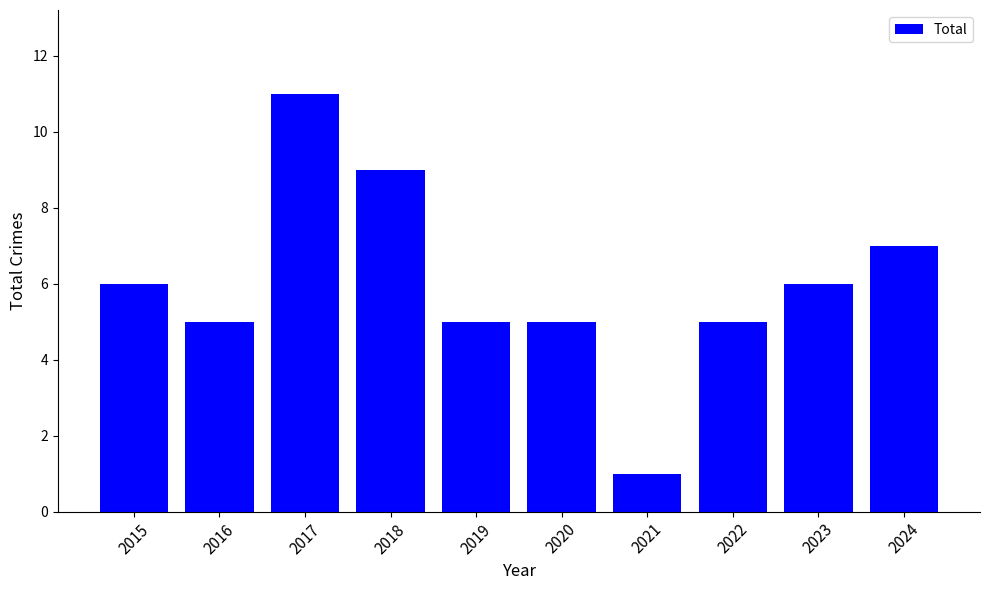

What is the sum of the values at 2015 and 2019?

11